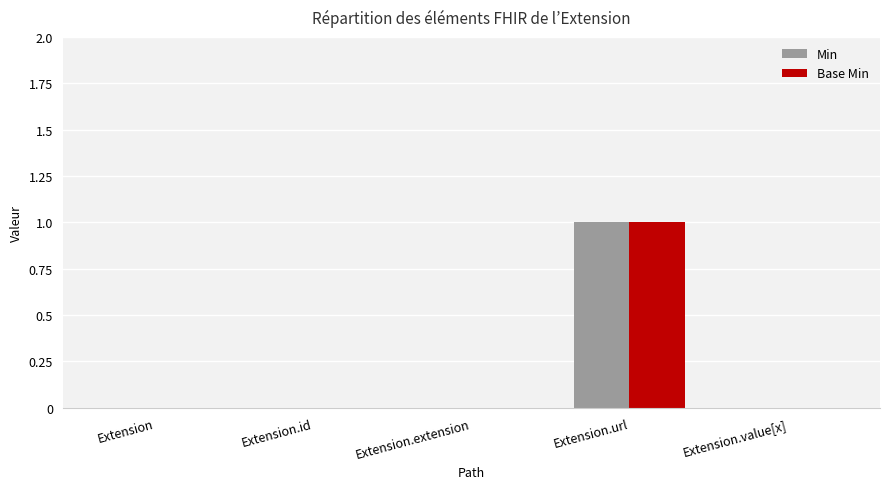

True or false: Min has a value of 1 at Extension.url.

True